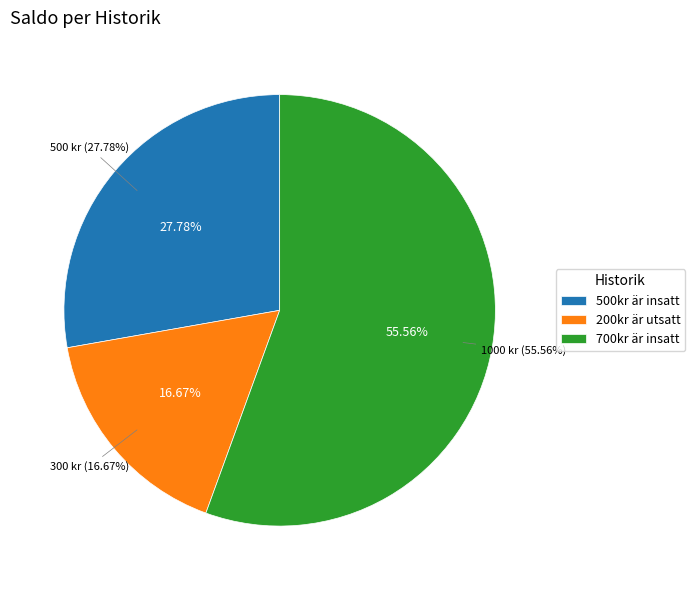

What is the change in value from 500kr är insatt to 700kr är insatt?

+500